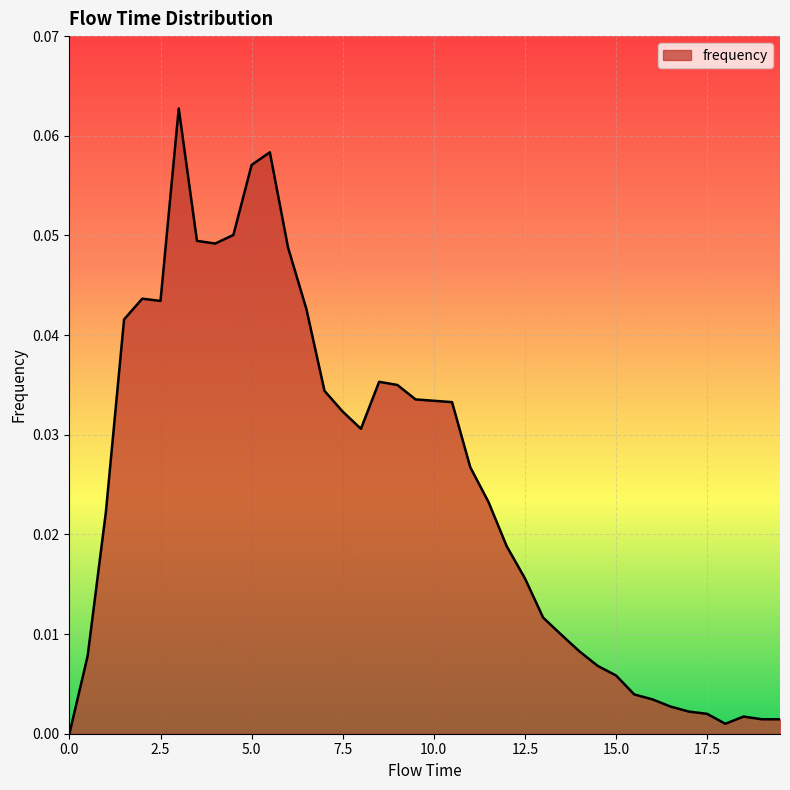

What is the difference between the maximum and second lowest values?

0.1